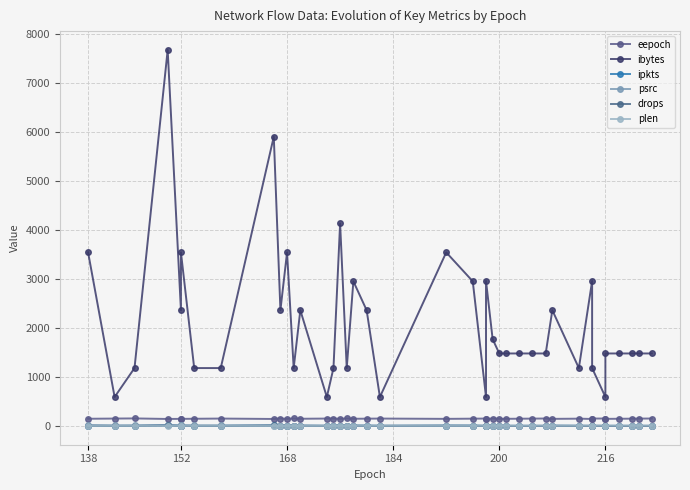

Reading left to right, extract all data points from this chart.

eepoch: 146	150	153	142	144	144	146	150	142	151	144	153	146	150	151	144	153	146	148	150	144	148	150	142	151	144	145	147	149	151	144	148	142	150	151	144	146	148	149	151
ibytes: 3540	590	1180	7670	2360	3540	1180	1180	5900	2360	3540	1180	2360	590	1180	4130	1180	2950	2360	590	3540	2950	590	2956	1770	1478	1478	1478	1478	1478	2360	1180	2956	1180	590	1478	1478	1478	1478	1478
ipkts: 6	1	2	13	4	6	2	2	10	4	6	2	4	1	2	7	2	5	4	1	6	5	1	2	3	1	1	1	1	1	4	2	2	2	1	1	1	1	1	1
psrc: 11	11	11	9	9	9	9	9	7	8	7	8	7	7	7	6	7	6	6	6	4	4	4	3	4	3	3	3	3	3	2	2	1	2	2	1	1	1	1	1
drops: 5	0	1	11	3	5	1	1	9	3	5	1	3	0	1	5	1	4	2	0	5	4	0	0	2	0	0	0	0	0	3	1	0	1	0	0	0	0	0	0
plen: 2	2	2	3	3	3	3	3	2	3	2	3	2	2	2	4	2	4	4	4	4	4	4	5	4	5	5	5	5	5	5	5	6	5	5	6	6	6	6	6